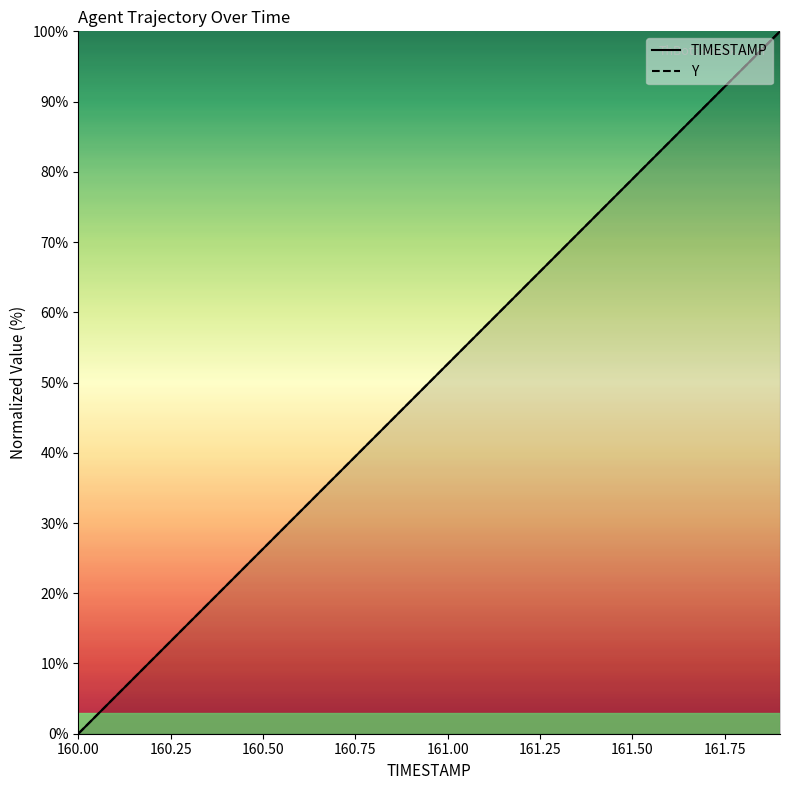

The value of Y at 11 is 84.8. True or false?

False